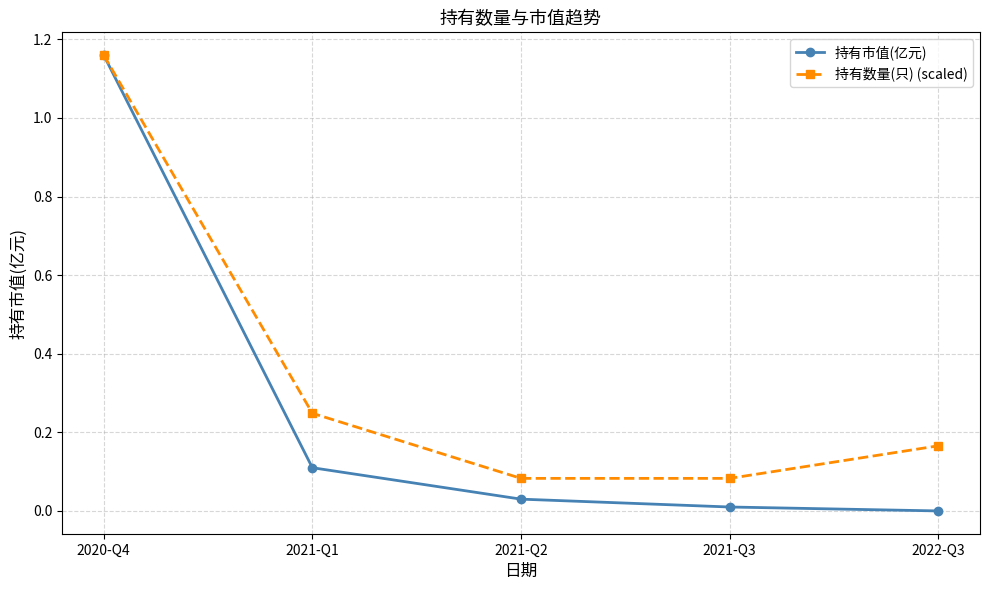

What is the label of the 2nd point from the right?

2021-Q3